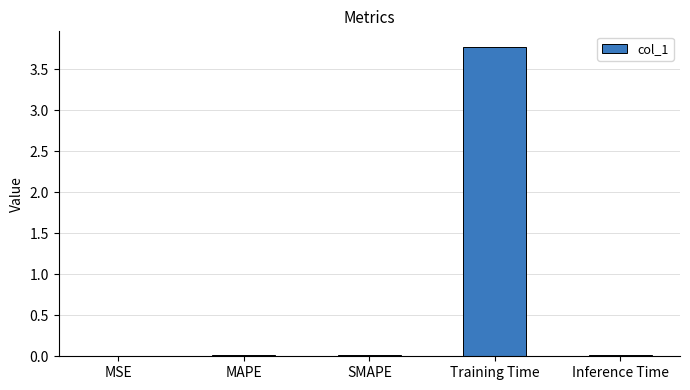

True or false: the data shows 6.4 at Training Time.

False